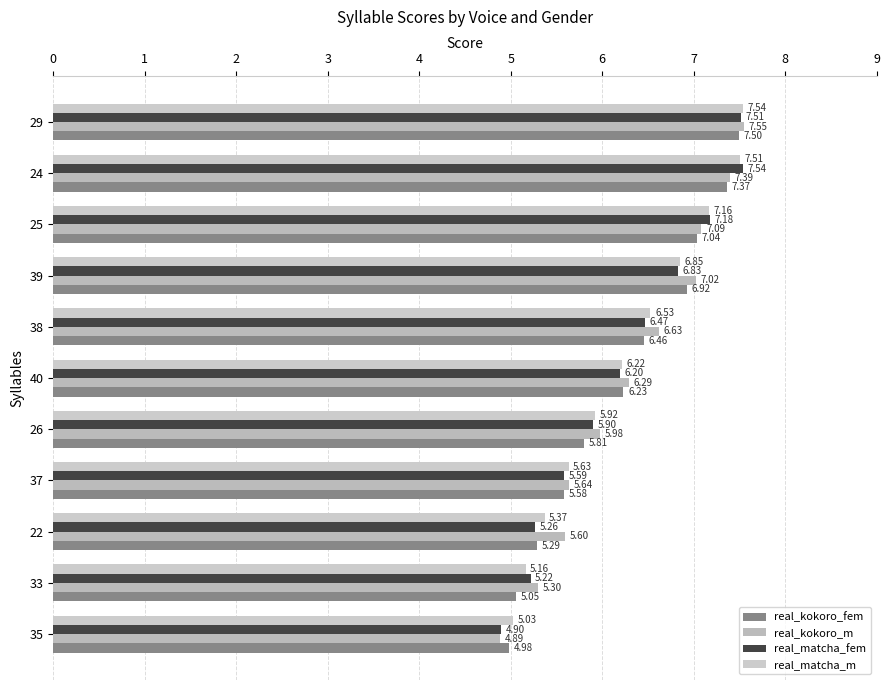

Count the number of categories in the chart.

11